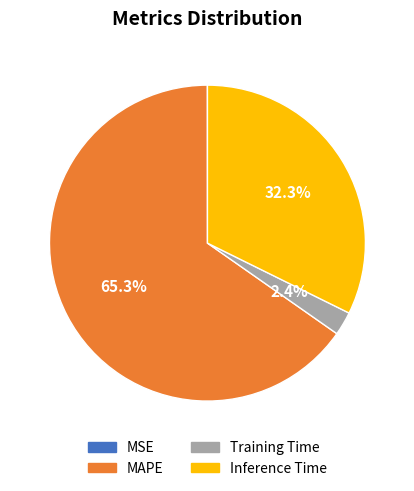

What is the total percentage of Inference Time and MAPE?

97.6%